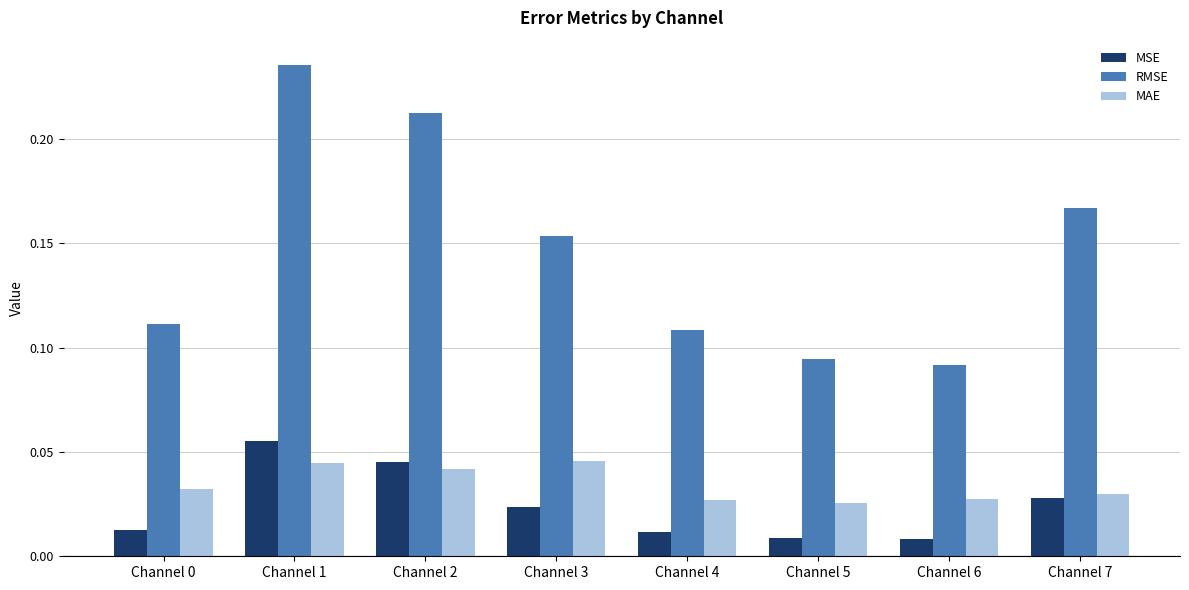

At how many categories does at least one series exceed 0?

8